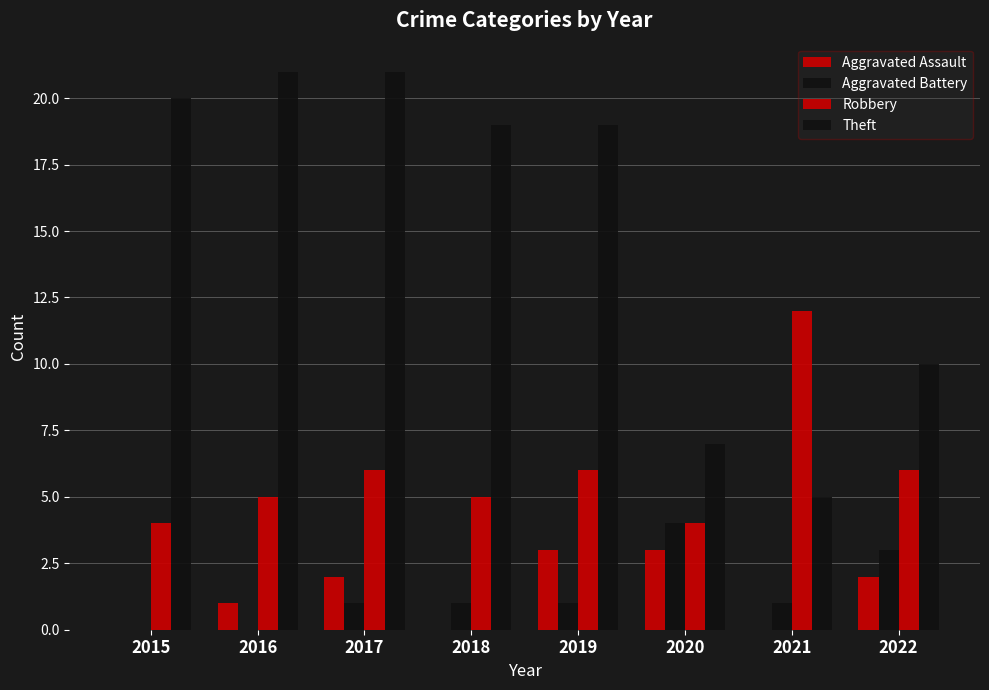

What is the value of the Theft bar at the 2nd from the left?

21